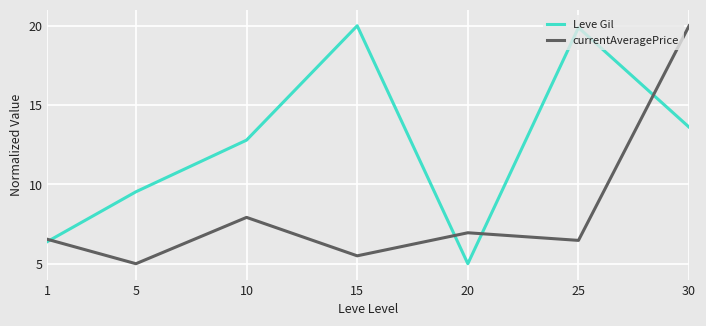

Where does the Leve Gil series first go above 12?

10